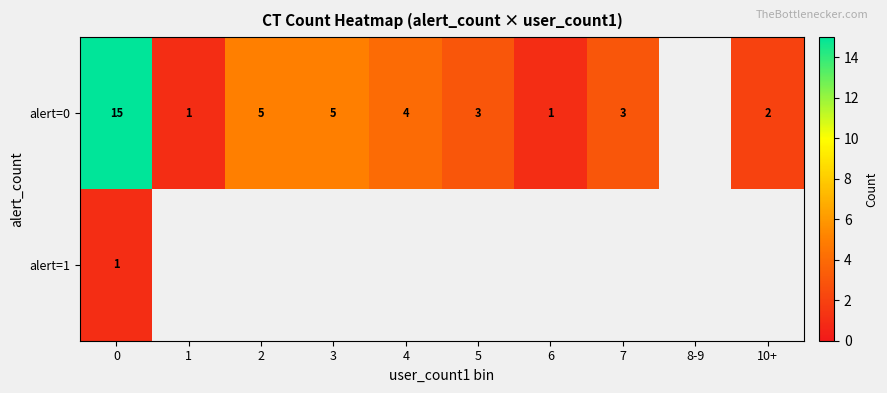

The alert=0 series shows 4 at 10+. True or false?

False